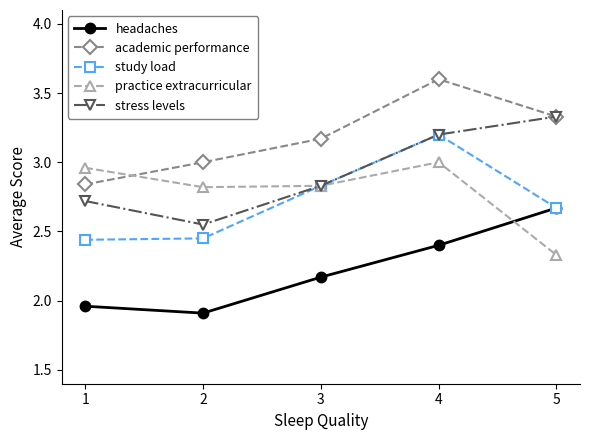

Which series changed the most between 4 and 5?

practice extracurricular